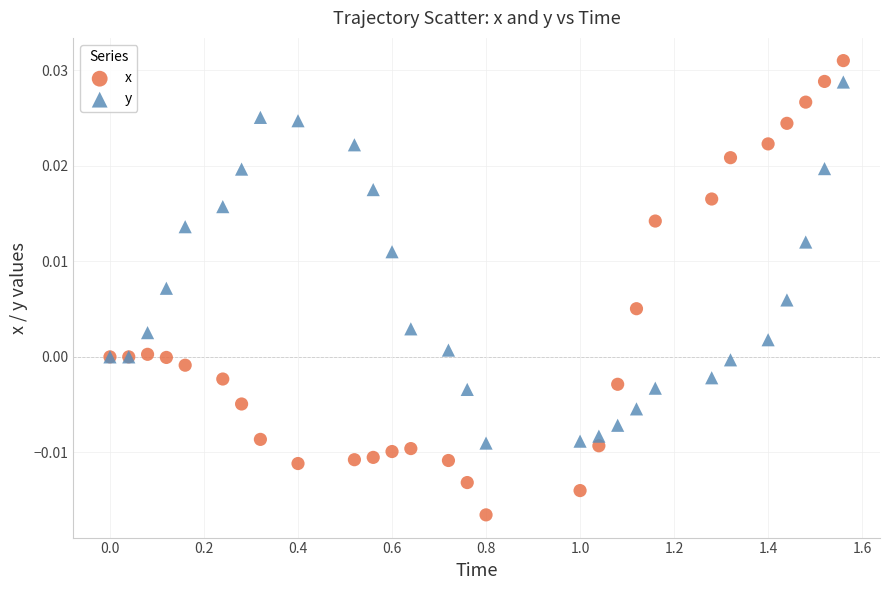

Which series contains the highest Y value?

x